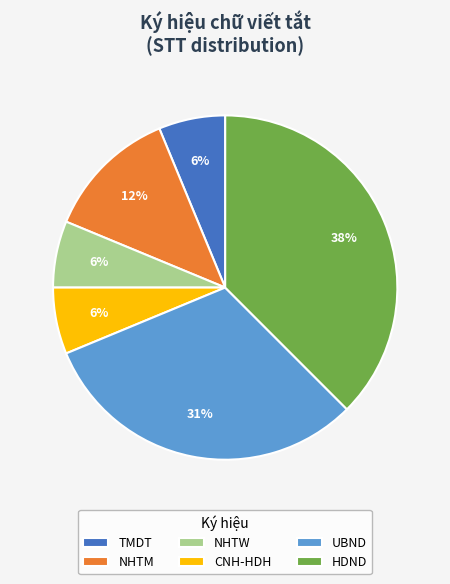

To the nearest percent, what portion does TMDT represent?

6%